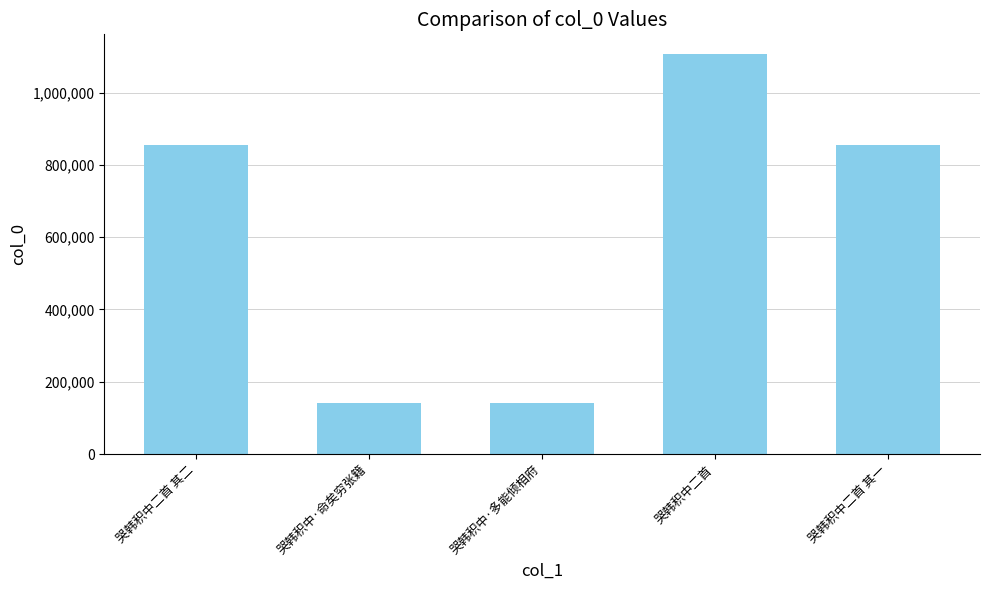

What is the difference between the values at 哭韩积中·多能倾相府 and 哭韩积中二首 其一?

714019